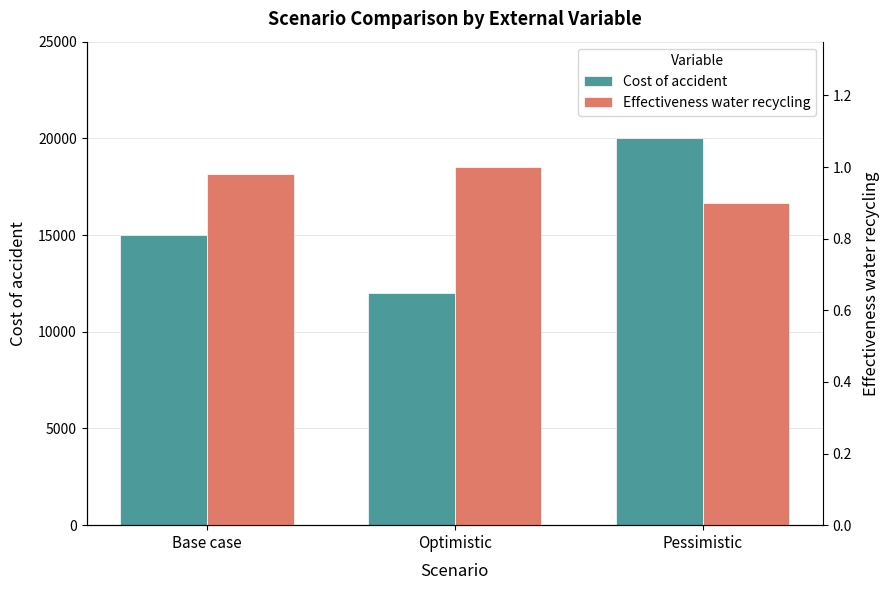

Which series has the largest total across all categories?

Cost of accident